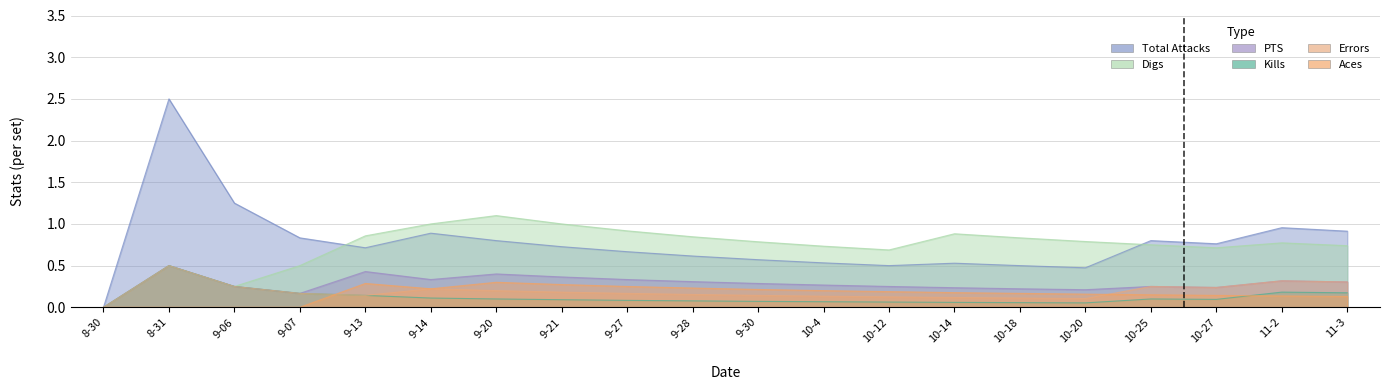

Rank the series at 10-14 from lowest to highest value.

Kills, Errors, Aces, PTS, Total Attacks, Digs